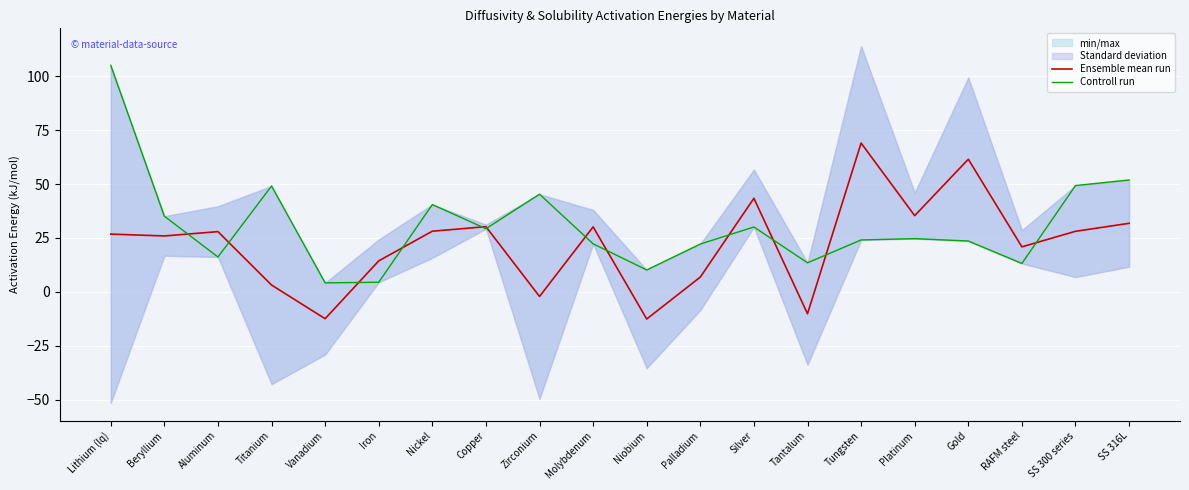

Reading left to right, transcribe all the data shown in this chart.

Ensemble mean run: 26.8	26.0	28.0	3.2	-12.4	14.4	28.1	30.2	-2.1	30.1	-12.5	6.9	43.4	-10.1	69.0	35.4	61.5	20.9	28.1	31.8
Controll run: 105.0	35.1	16.2	49.1	4.2	4.5	40.5	29.3	45.3	22.3	10.2	22.2	30.1	13.5	24.1	24.7	23.6	13.2	49.3	51.9